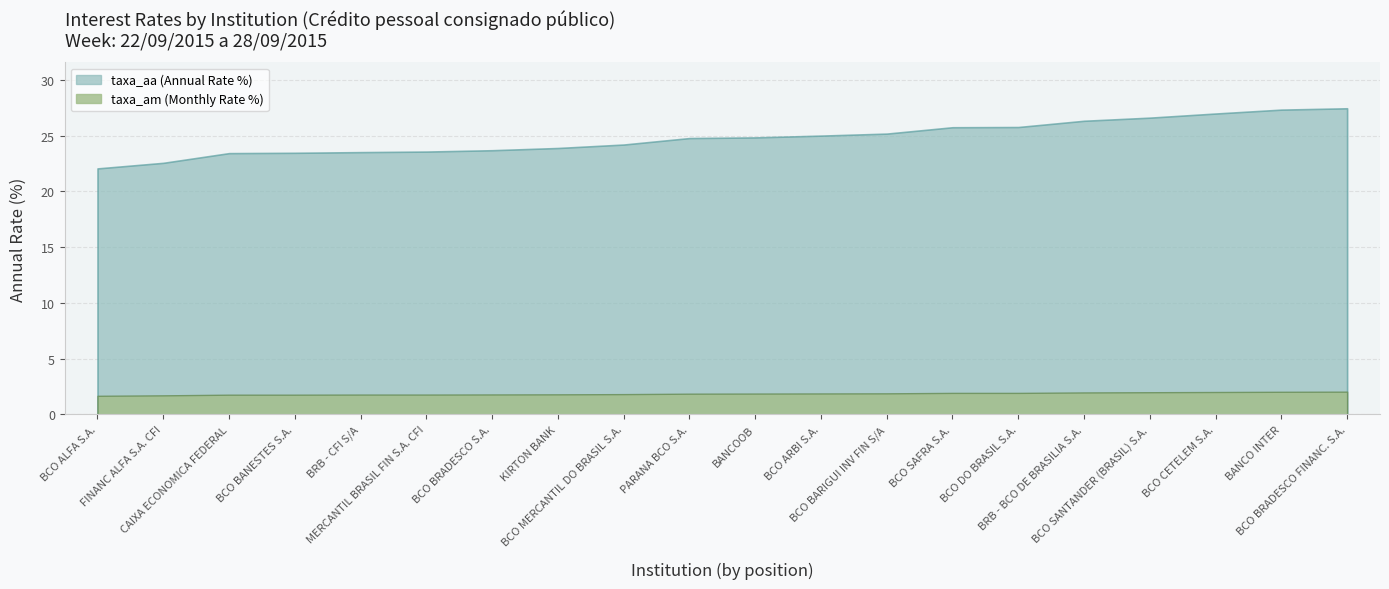

Is it true that taxa_aa equals 22.1 at BCO ALFA S.A.?

True